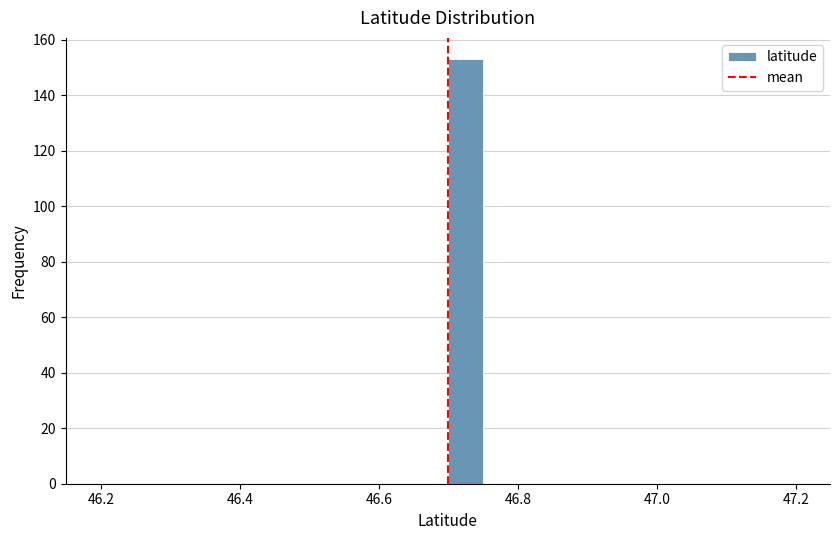

Around what value on the x-axis is the tallest bar? Give the approximate position of its centre, as read against the axis.

46.72